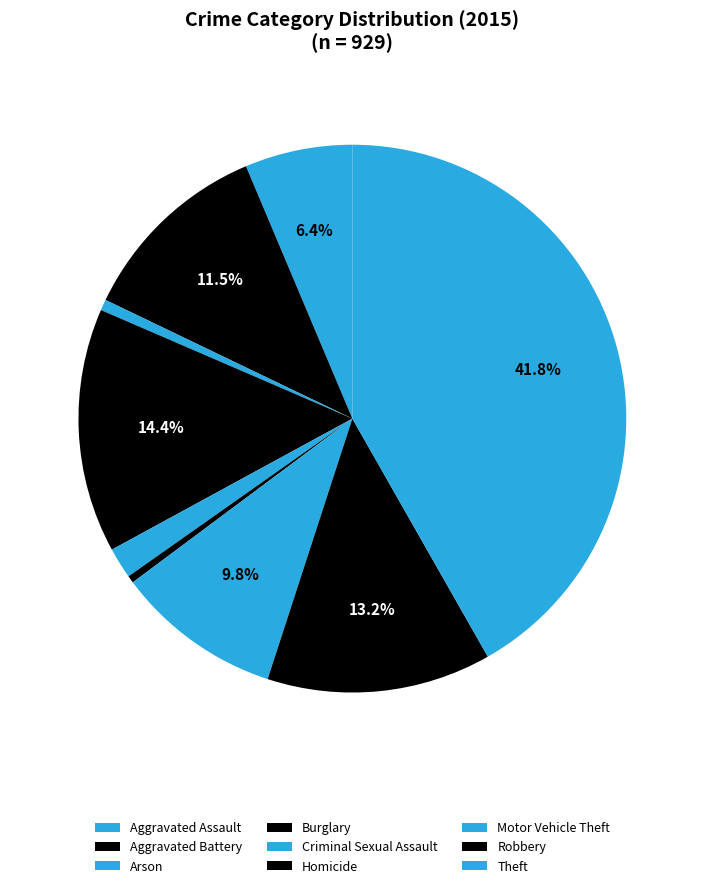

How much of the chart is everything except Motor Vehicle Theft?

90.2%